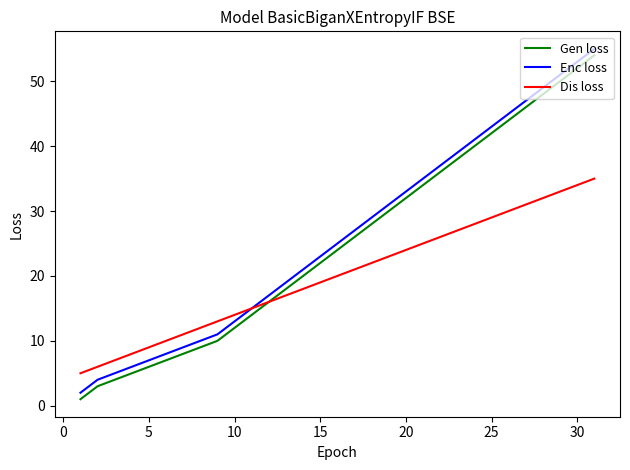

What is the maximum value shown in the chart?

55